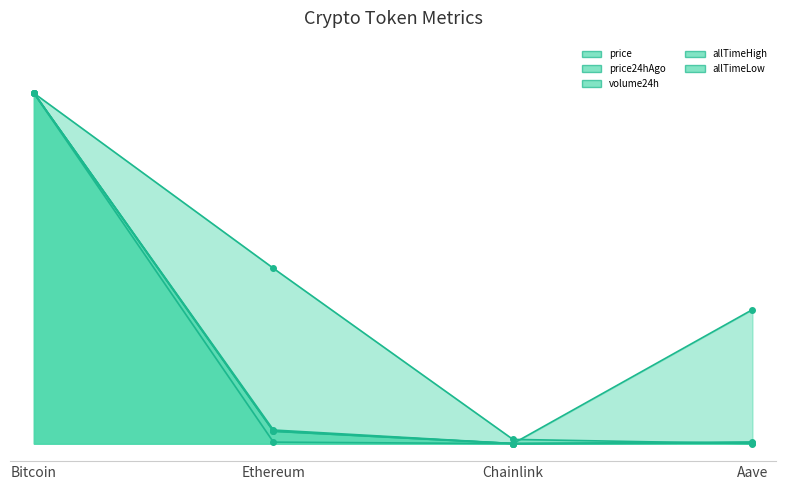

The allTimeLow series shows -0.7 at Chainlink. True or false?

False